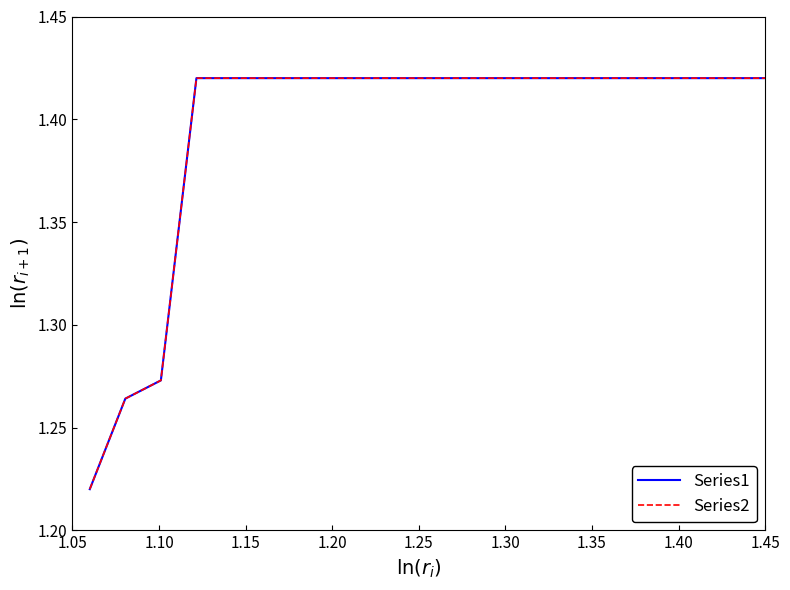

True or false: Series1 and Series2 cross at least once.

False